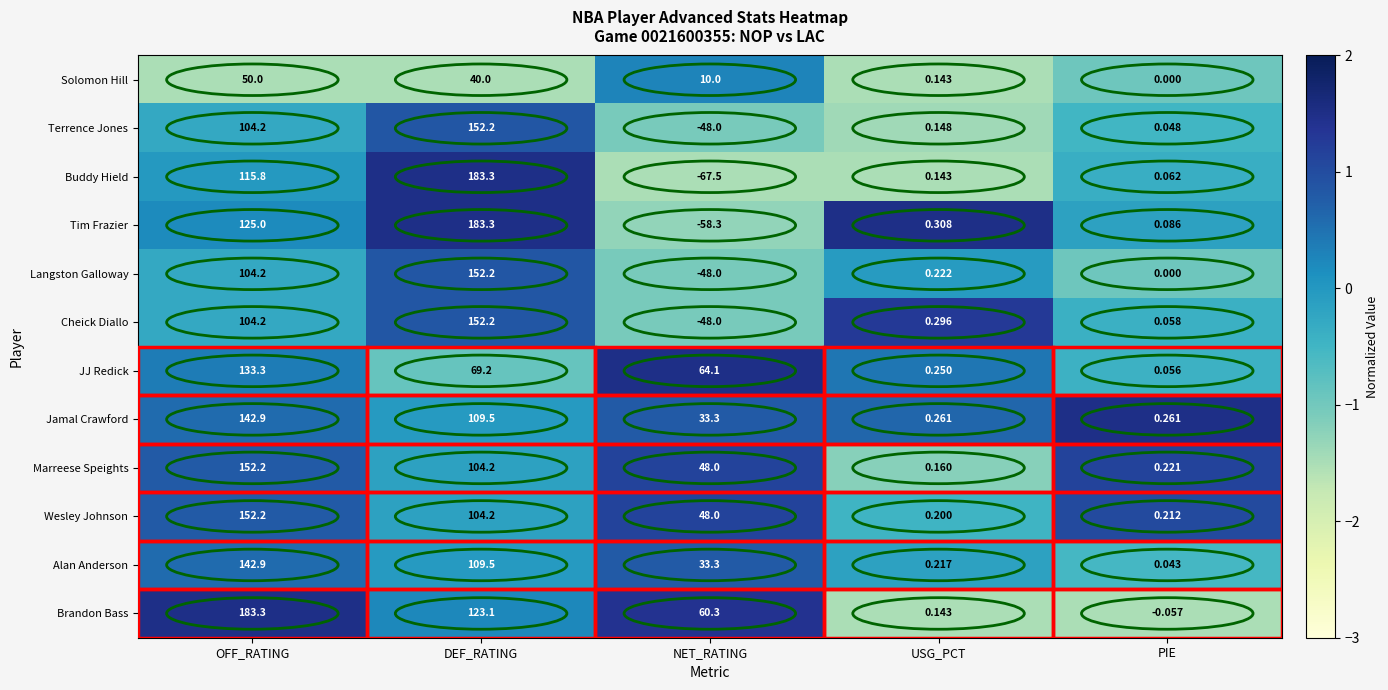

List the labels in order of JJ Redick value, smallest first.

PIE, USG_PCT, NET_RATING, DEF_RATING, OFF_RATING